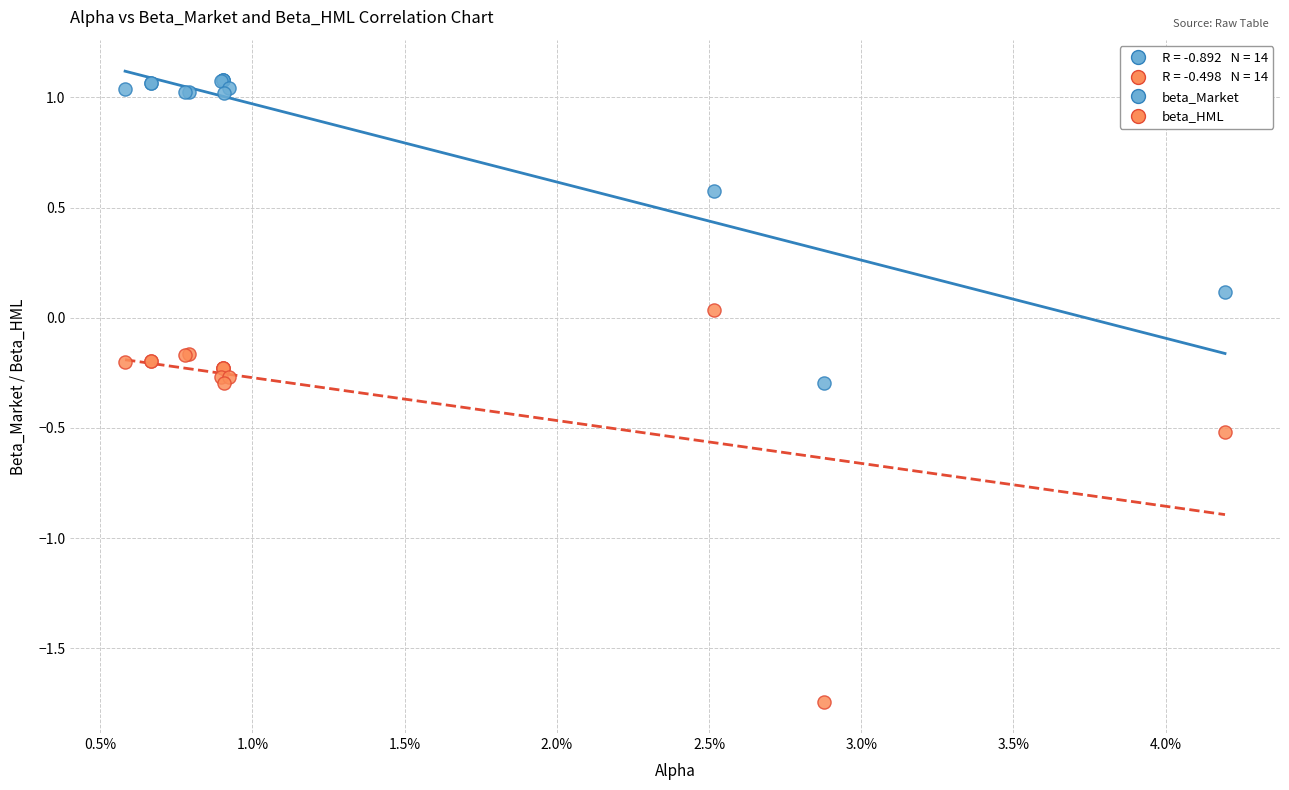

Which series reaches the minimum Y coordinate?

beta_HML